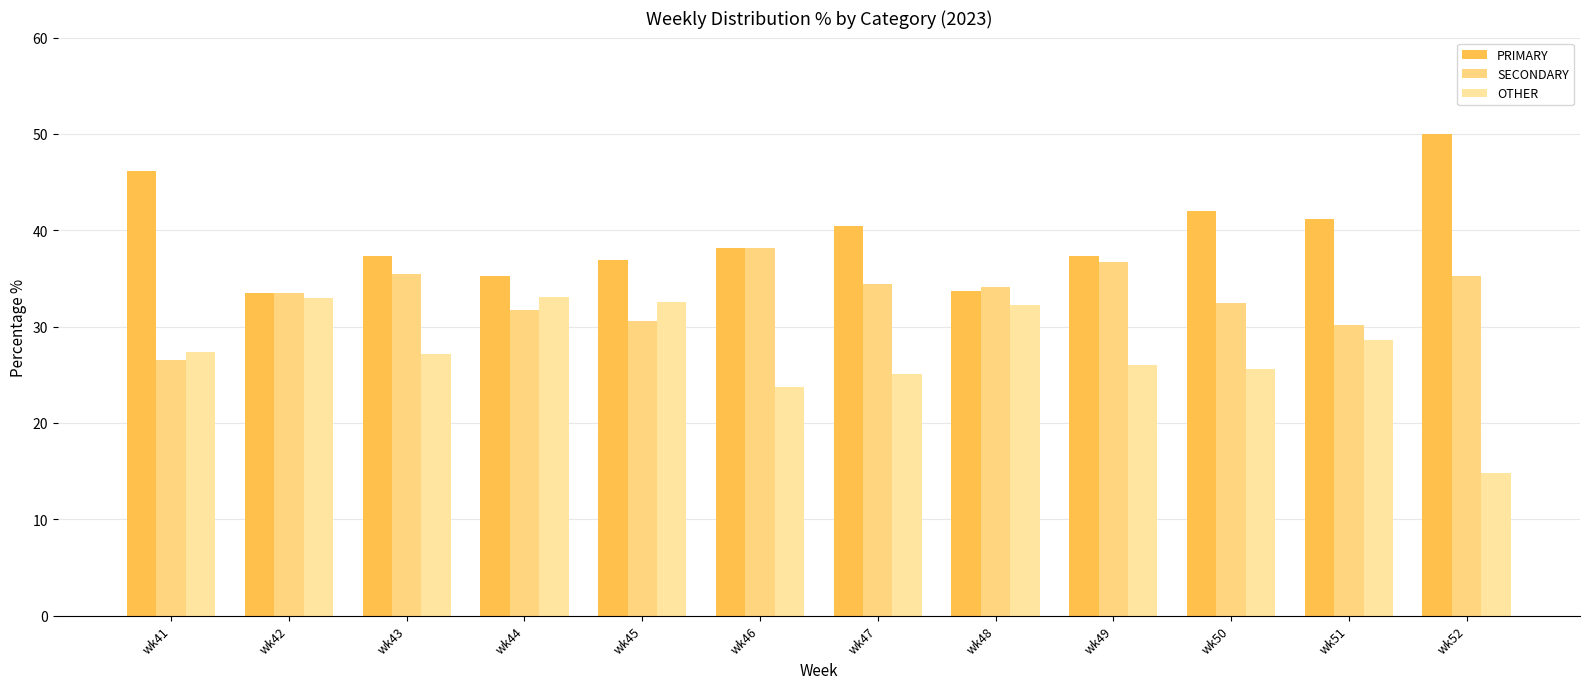

How many series are shown in this chart?

3